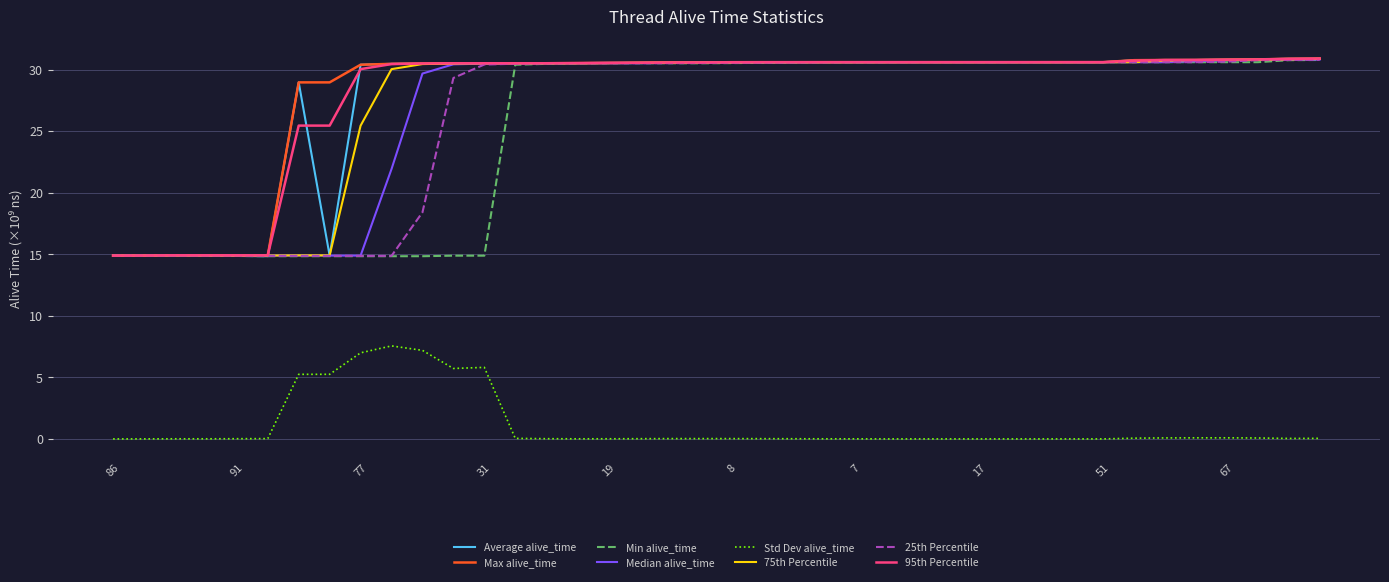

What is the greatest value displayed?

30.9